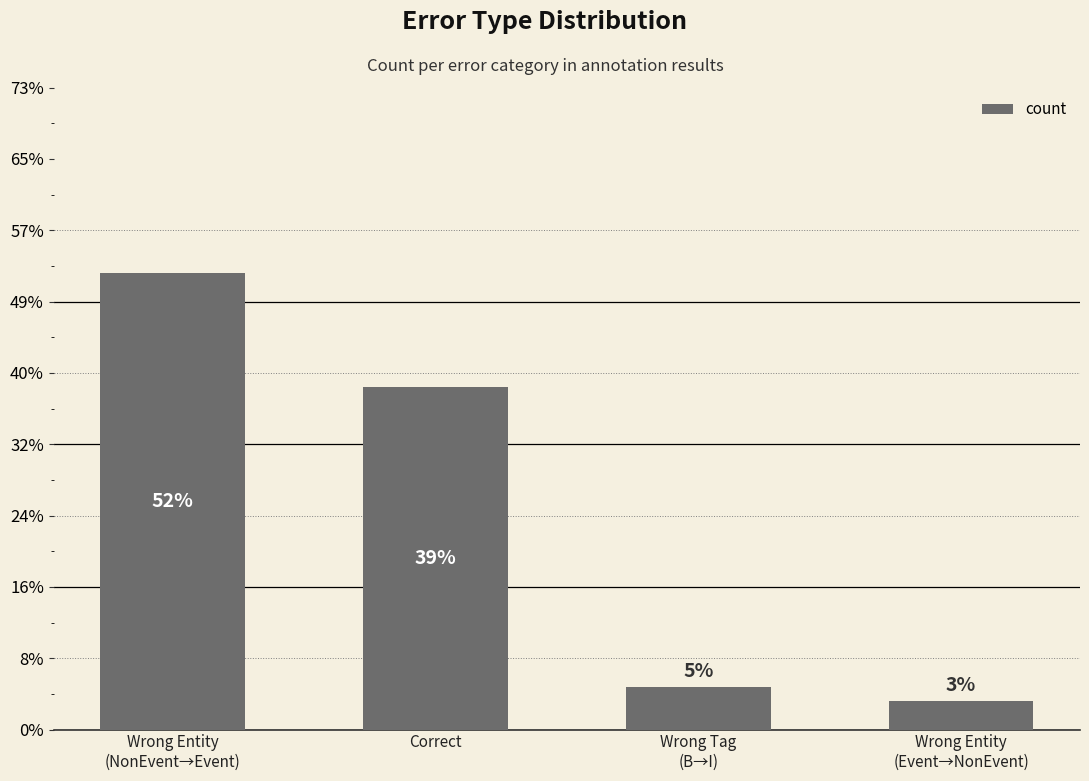

Are the bars horizontal?

No